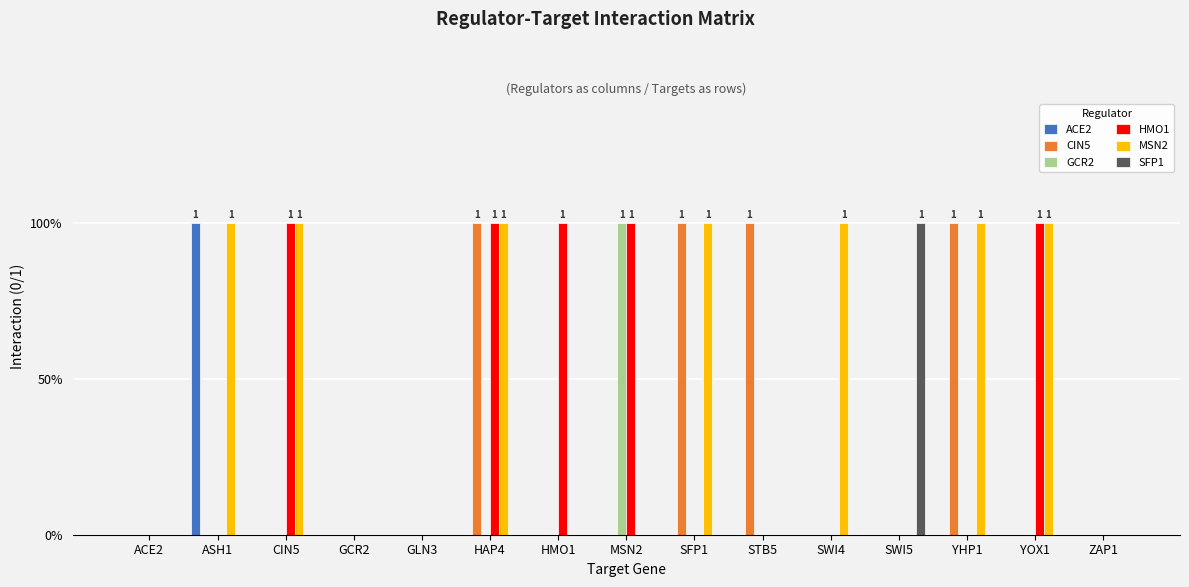

What are all the series names shown in the legend?

ACE2, CIN5, GCR2, HMO1, MSN2, SFP1